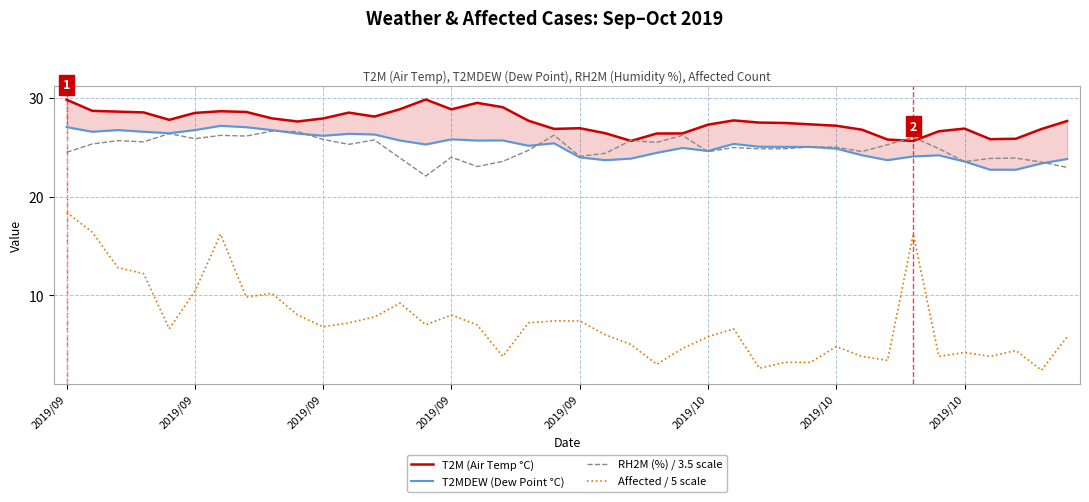

True or false: T2M (Air Temp °C) has a value of 25.6 at 33.

True